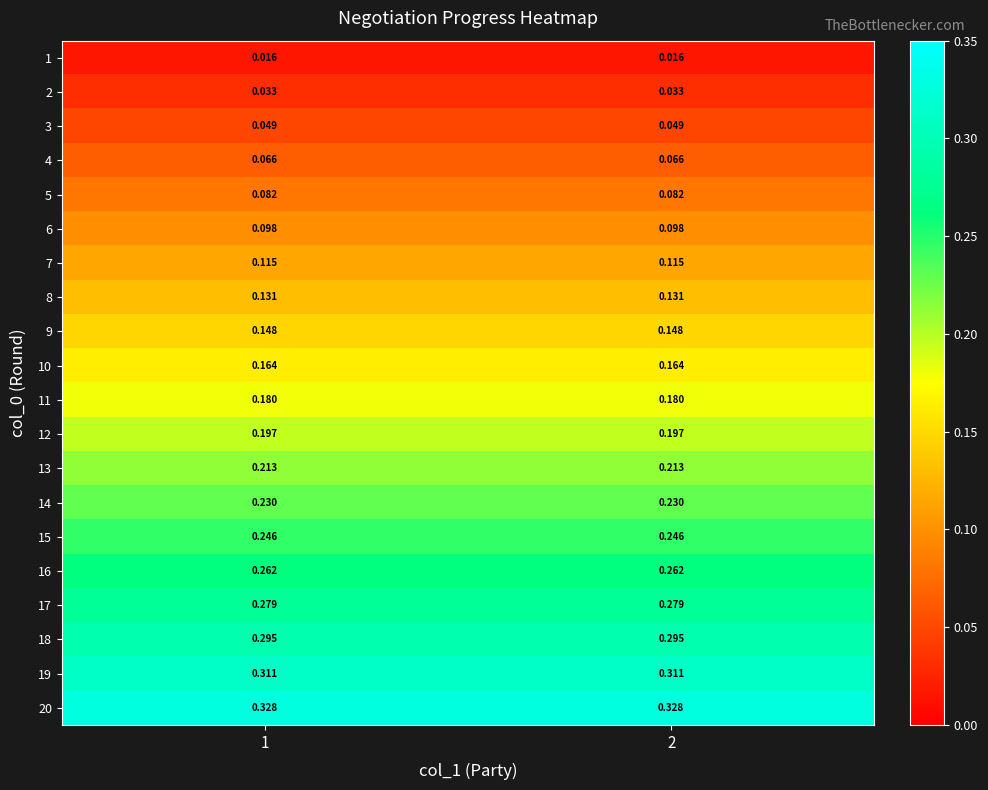

At how many categories does at least one series exceed 0?

2